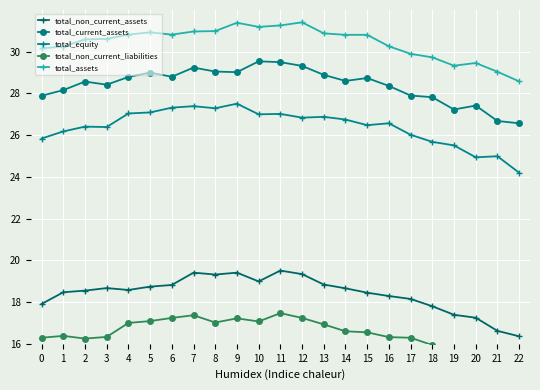

At which label is total_assets closest to 29?

21